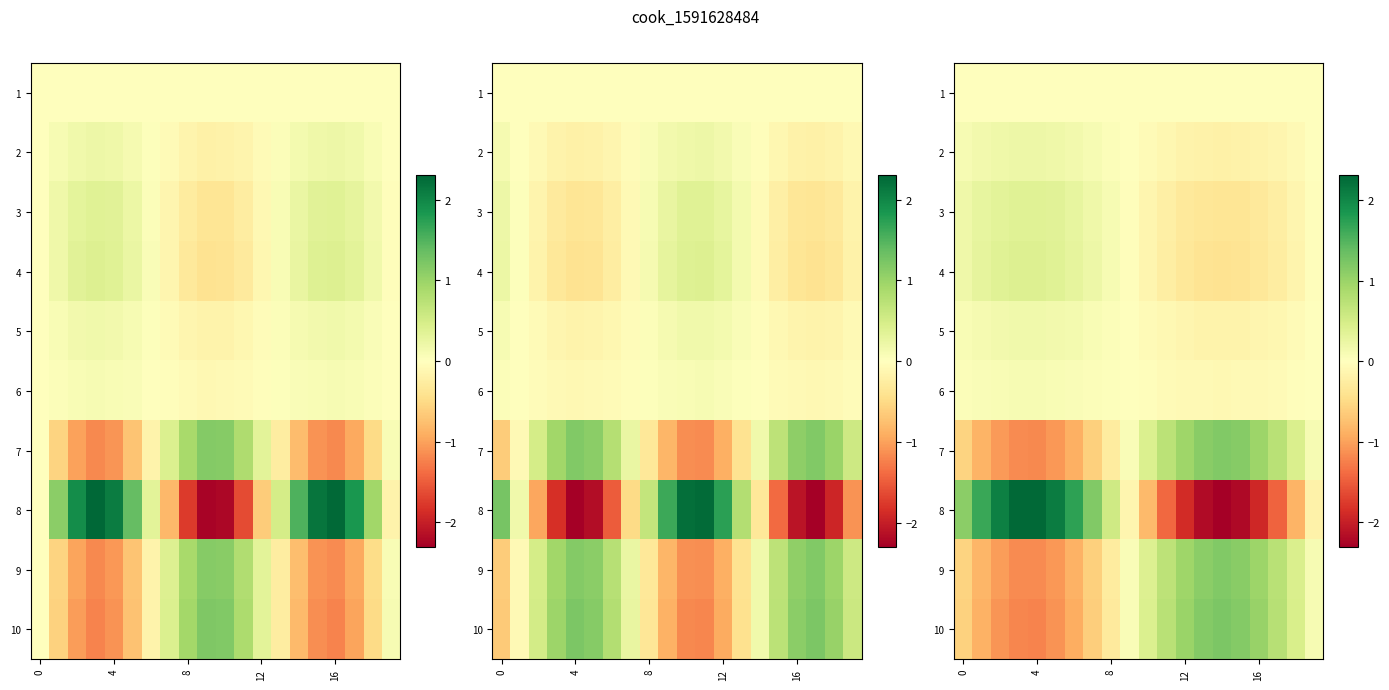

At which category does the chart reach its peak across all series?

4